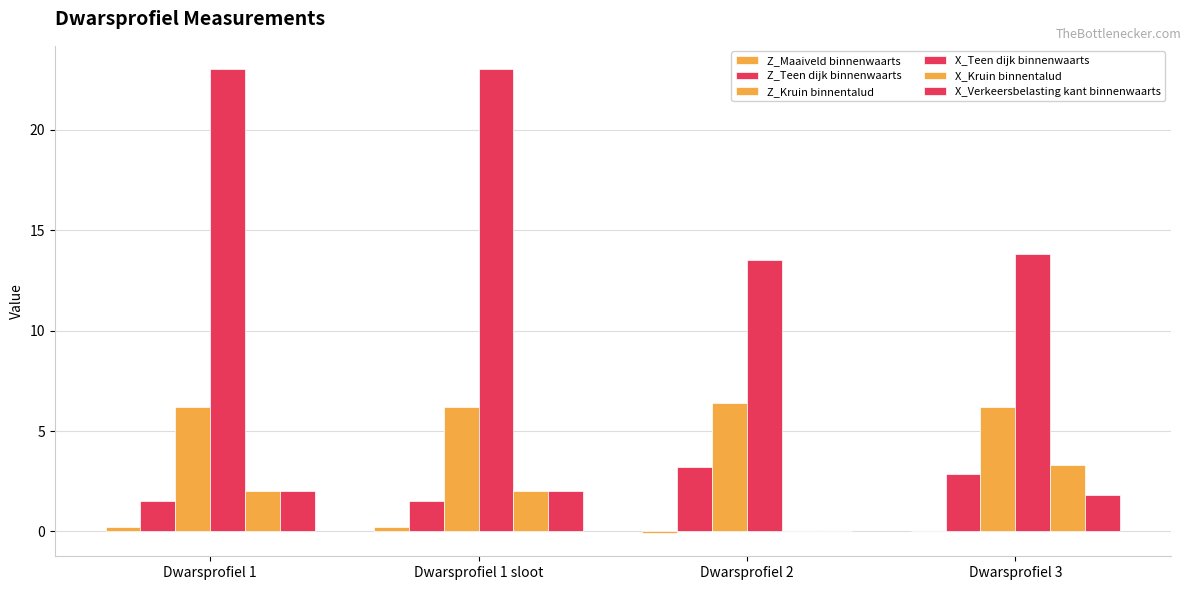

At which category is the sum across all series the highest?

Dwarsprofiel 1